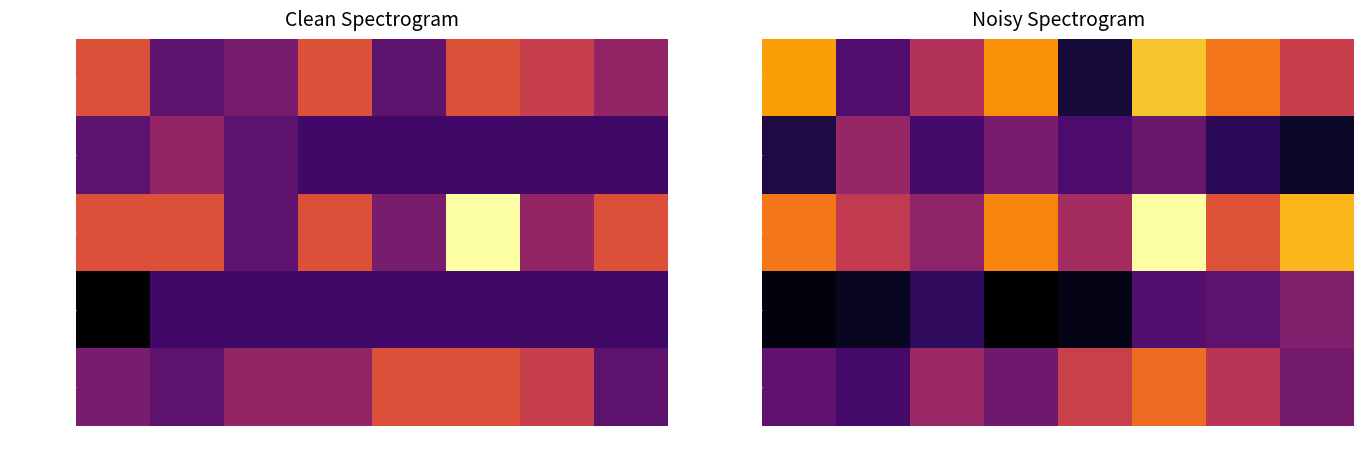

Which series has the widest spread of values?

70259001BR